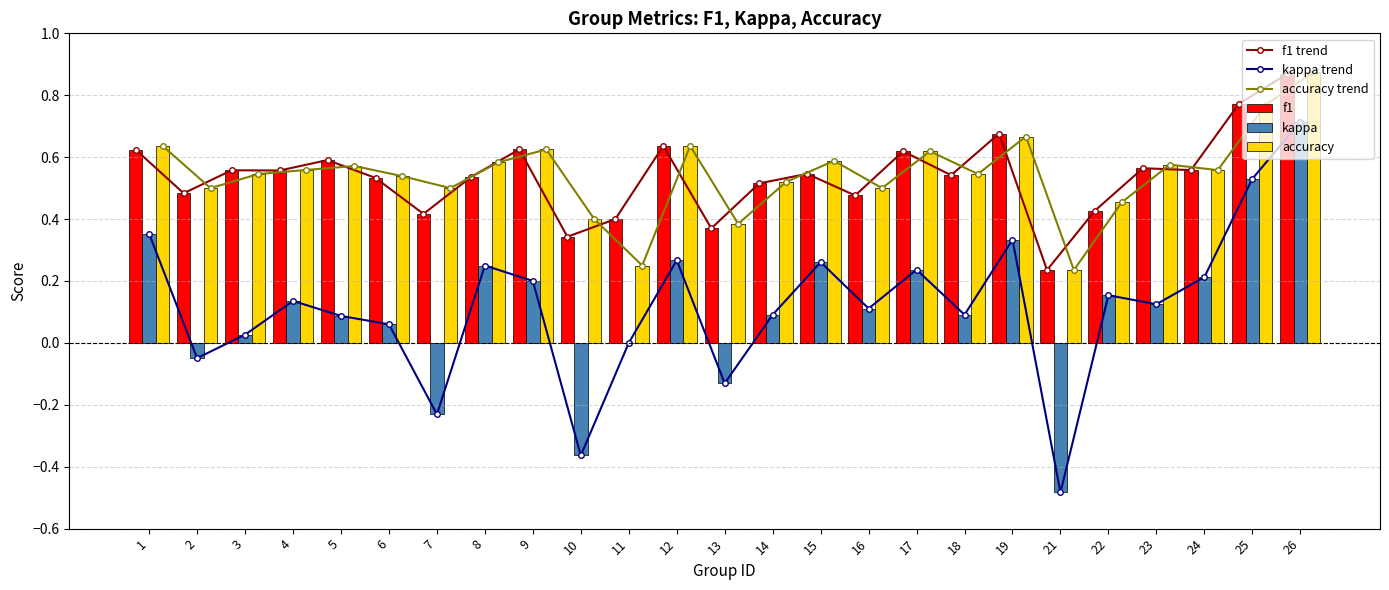

The accuracy series shows 0.9 at 26. True or false?

True